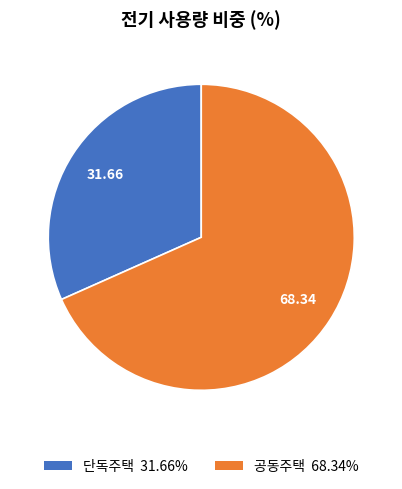

Combined, do 단독주택 and 공동주택 account for over 50%?

Yes